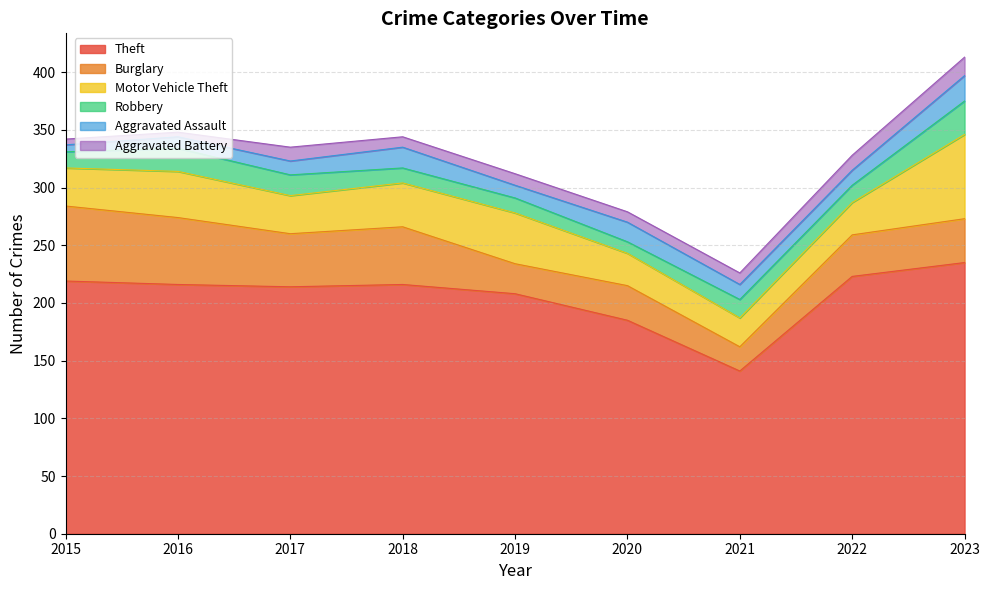

What is the minimum value shown in the chart?

4